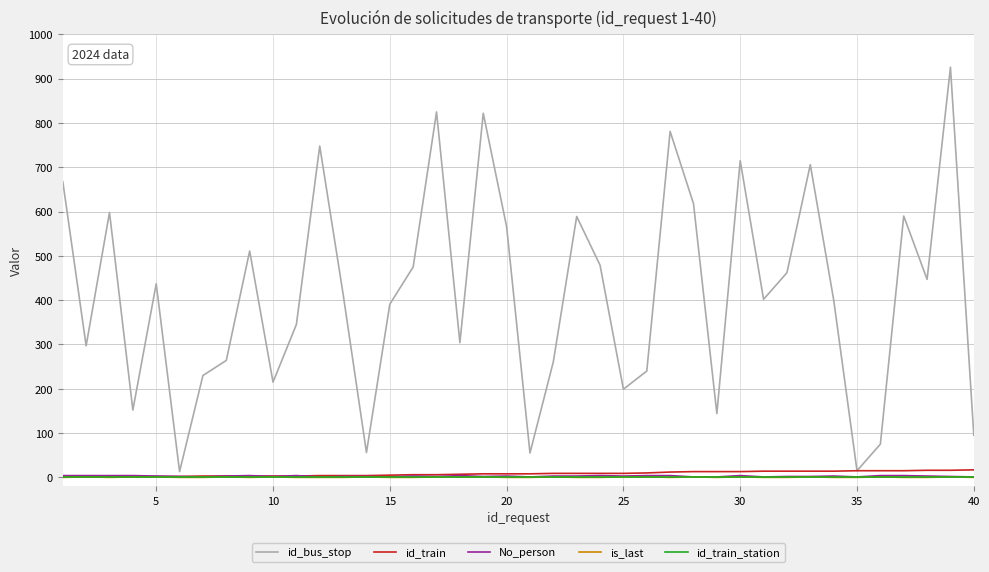

Which series has the widest spread of values?

id_bus_stop